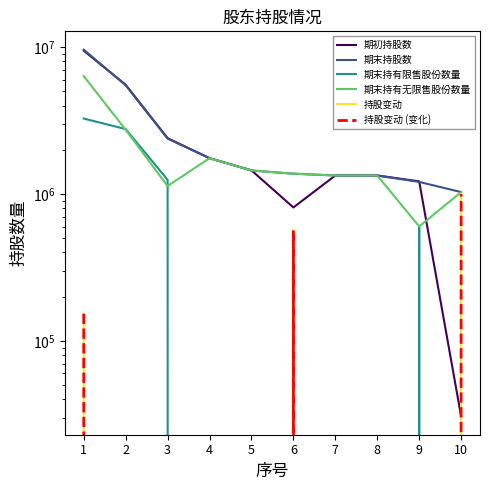

What is the difference between the second highest and minimum values in the 期末持股数 series?

4474000